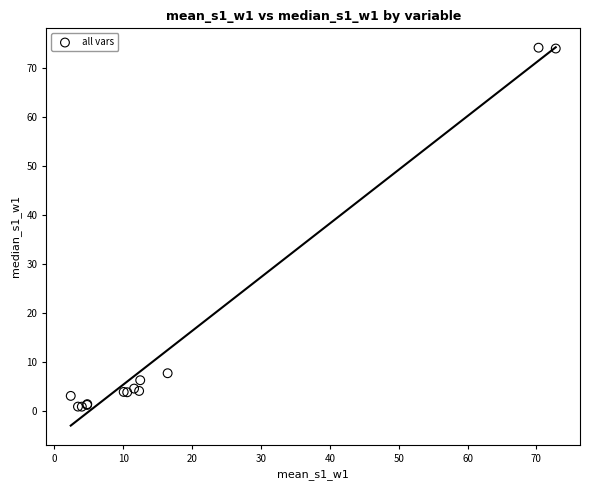

What Y value in the scatter plot is closest to 37?

7.6